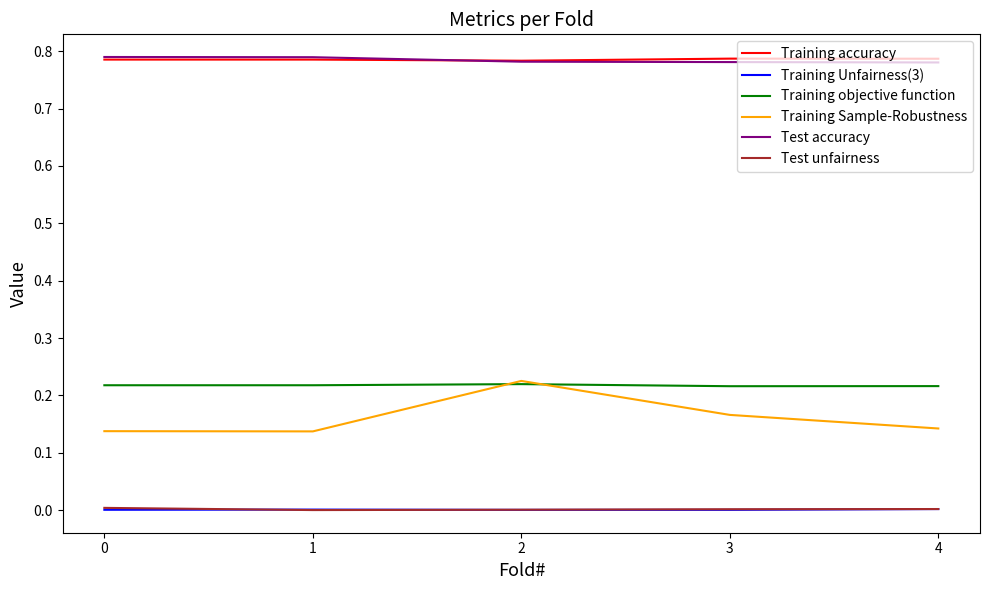

Count the Training Sample-Robustness values in the range 0 to 1.

5